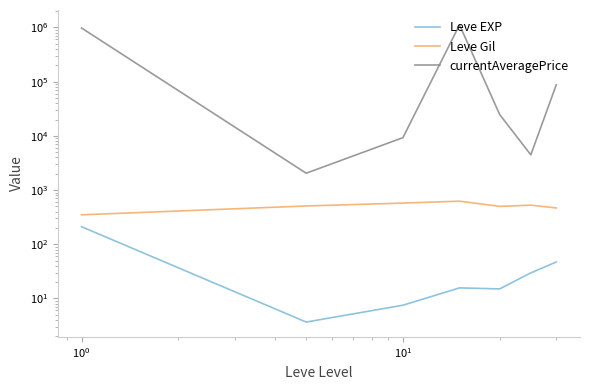

What is the sum of all Leve Gil values?

3549.3